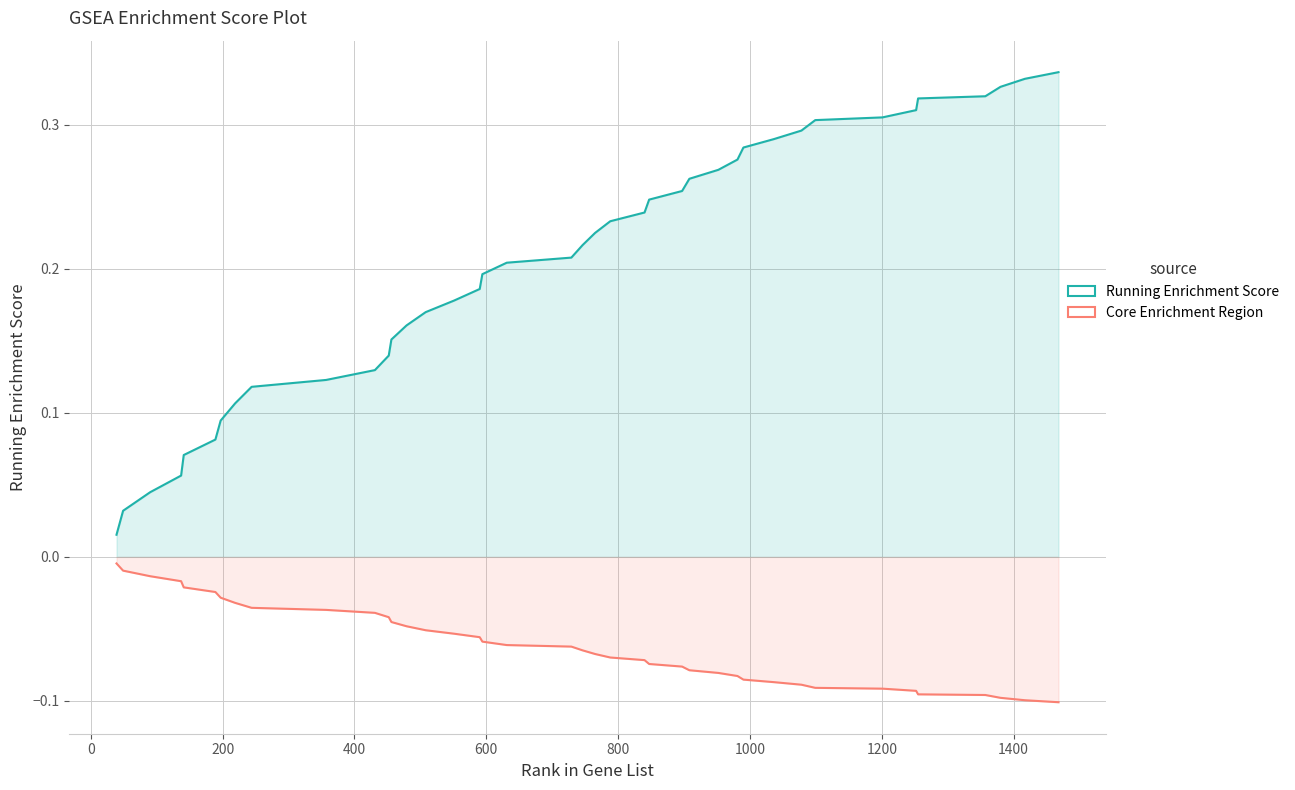

Which series has the largest range (max minus min)?

Running Enrichment Score